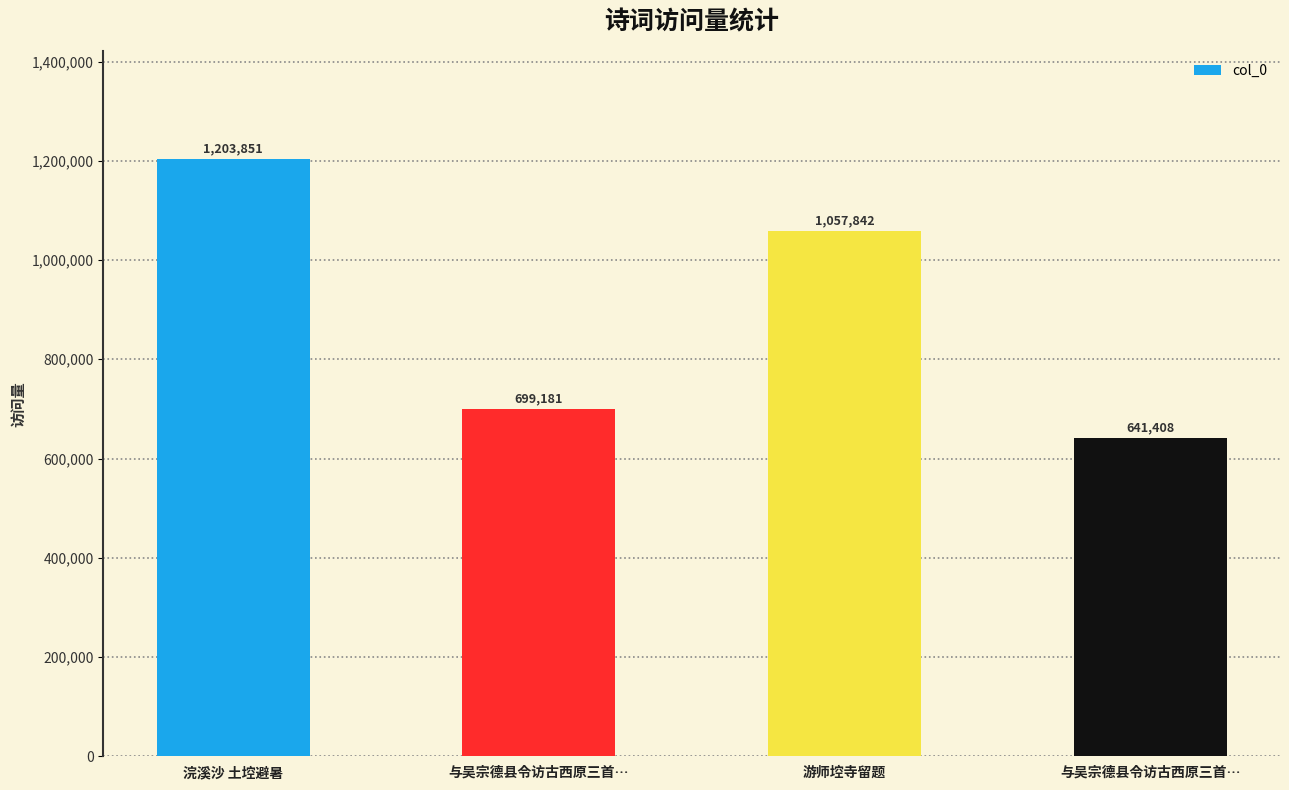

At which category does the chart reach its minimum across all series?

与吴宗德县令访古西原三首…